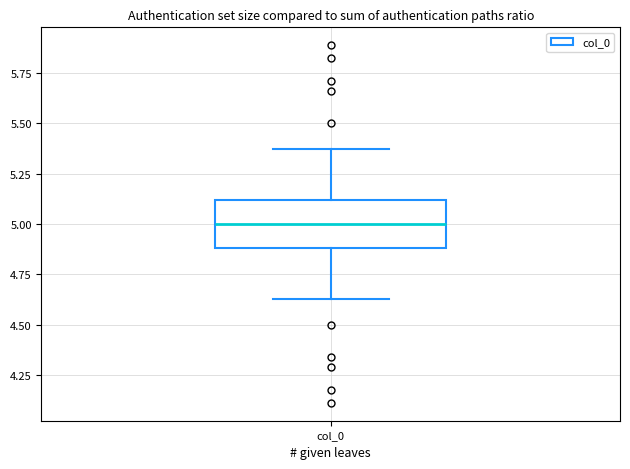

Where does the median line of the box for col_0 sit on the y-axis? The values are not printed on the chart, so give them approximately, as read against the axis.

5.00